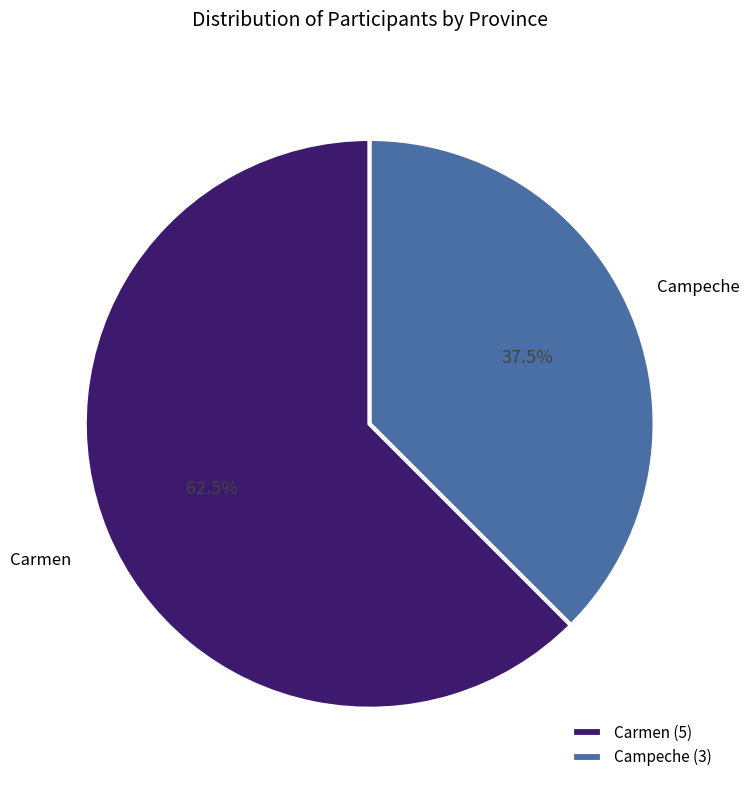

Which slice is the smallest?

Campeche (3)